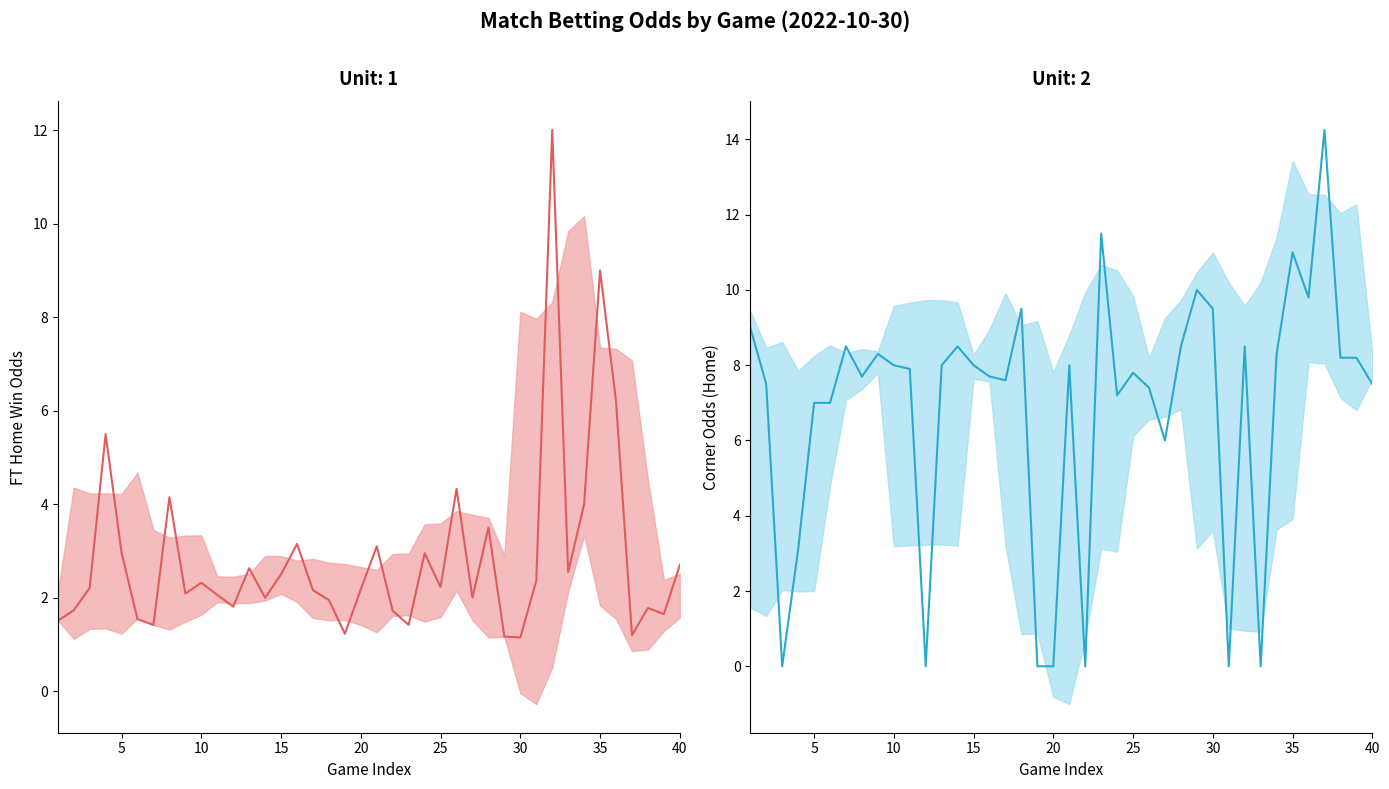

How many categories are shown in the chart?

40